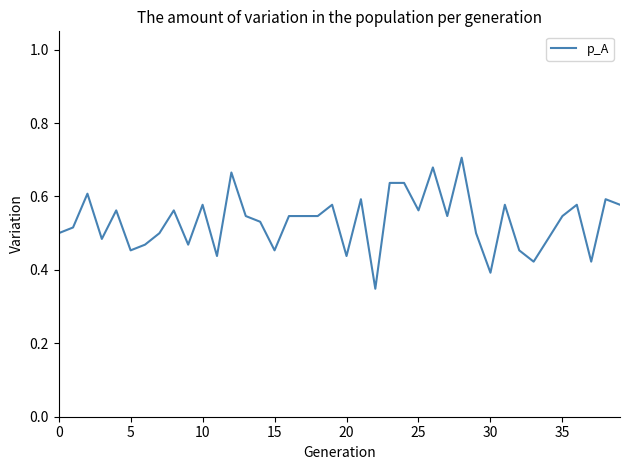

What is the difference between the maximum and minimum values?

0.4